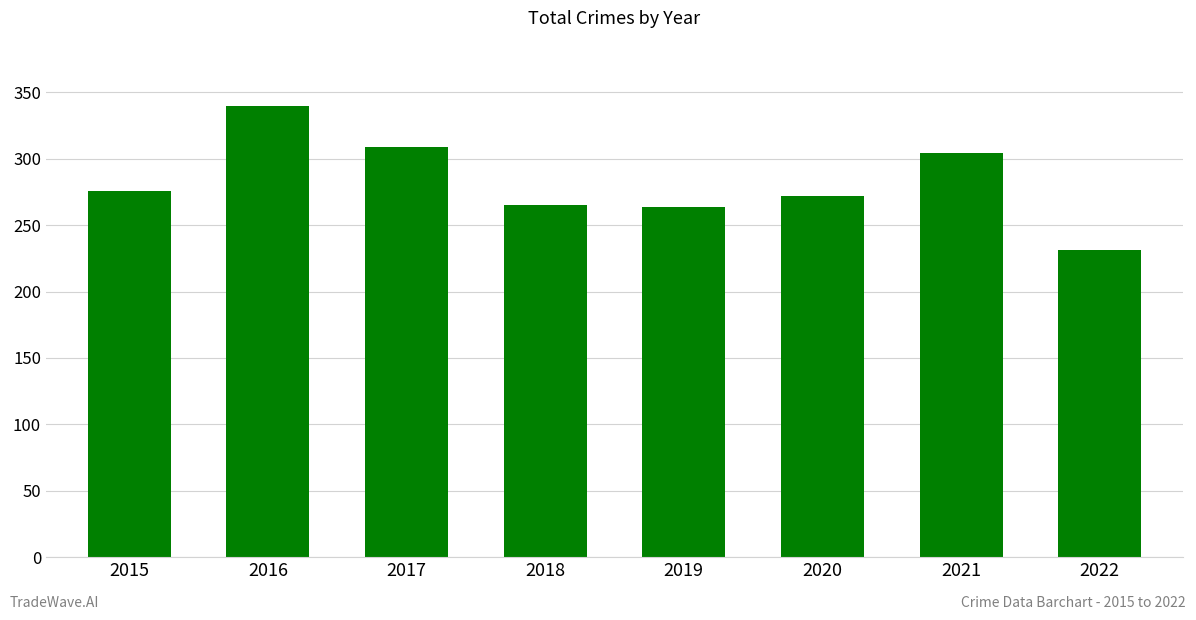

Count the number of data series in this chart.

1